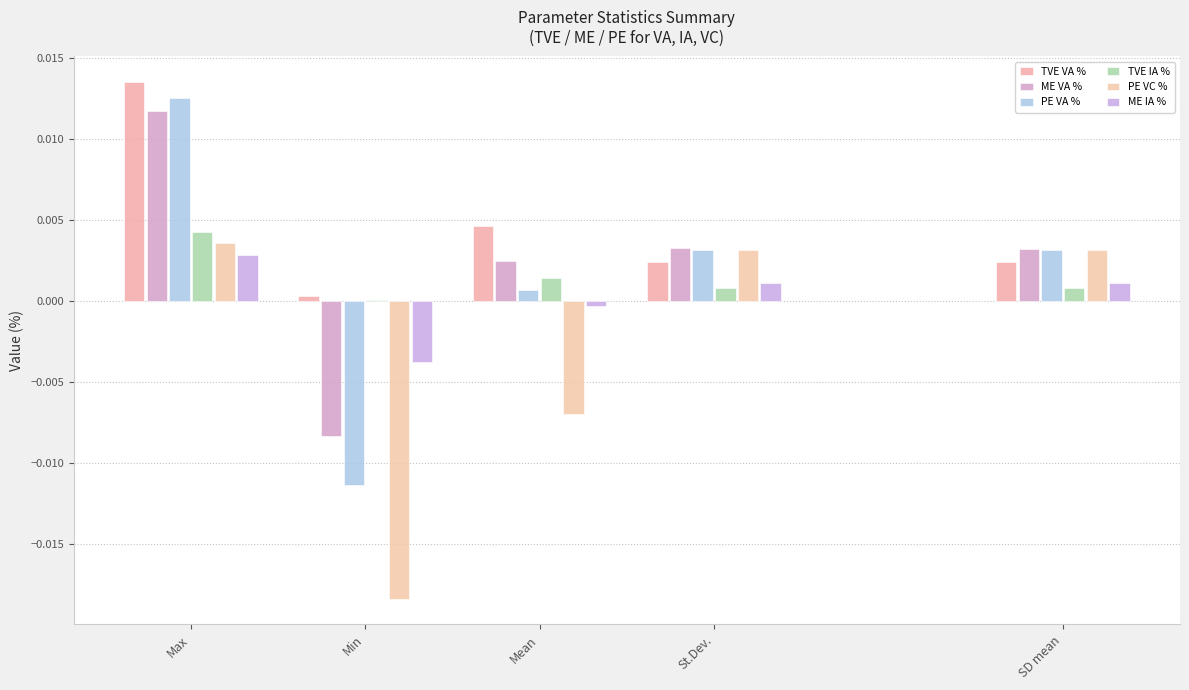

True or false: ME VA % has a value of 0.0 at Mean.

True